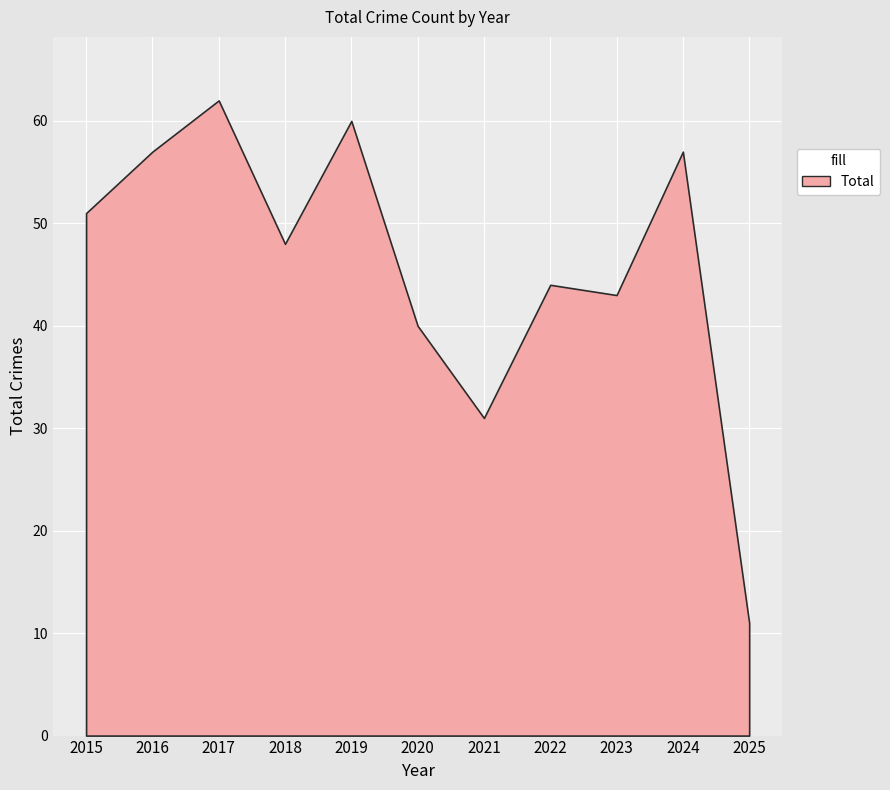

What is the value of the 1st point from the left?

51